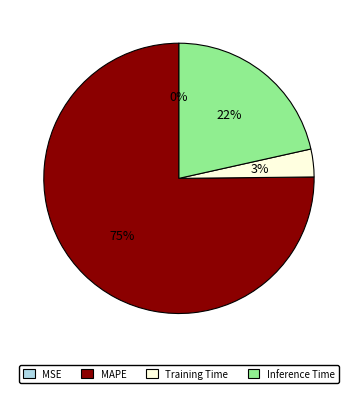

To the nearest percent, what portion does Training Time represent?

3%